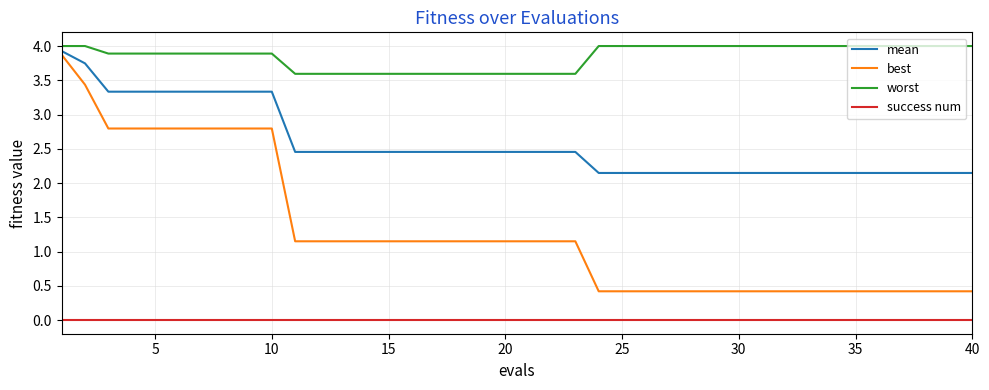

What are all the series names shown in the legend?

mean, best, worst, success num